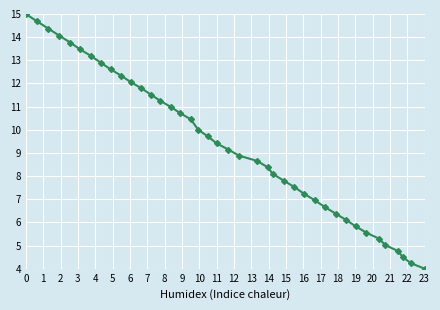

What is the difference between the maximum and second lowest values?

10.8